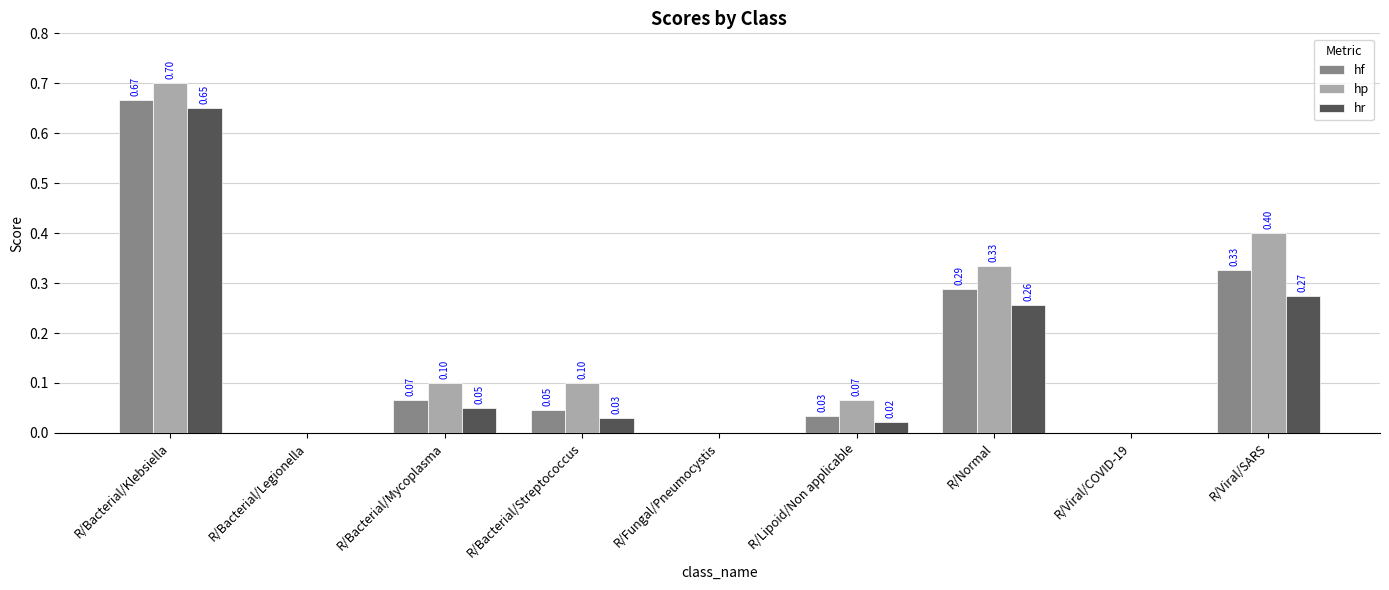

What is the sum of the hp values at R/Bacterial/Klebsiella and R/Bacterial/Legionella?

0.7